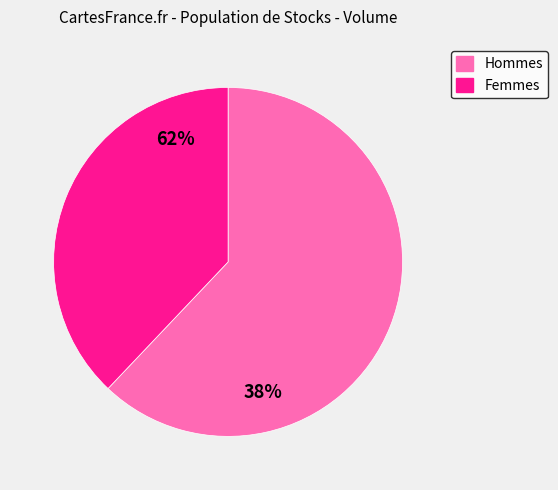

The 2109 slice represents 1% of the pie. True or false?

False